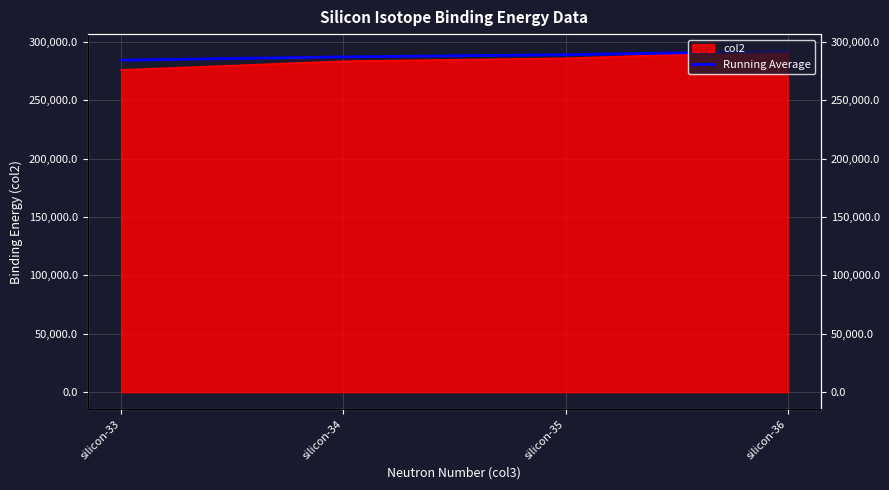

List the labels in order of value, largest first.

silicon-36, silicon-35, silicon-34, silicon-33